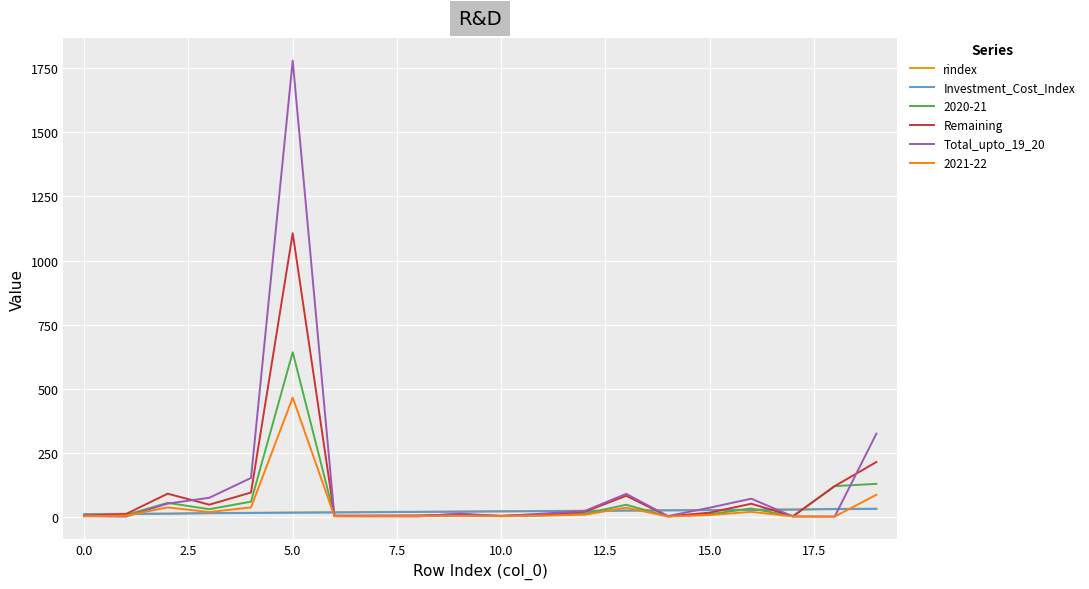

Which series has the widest spread of values?

Total_upto_19_20